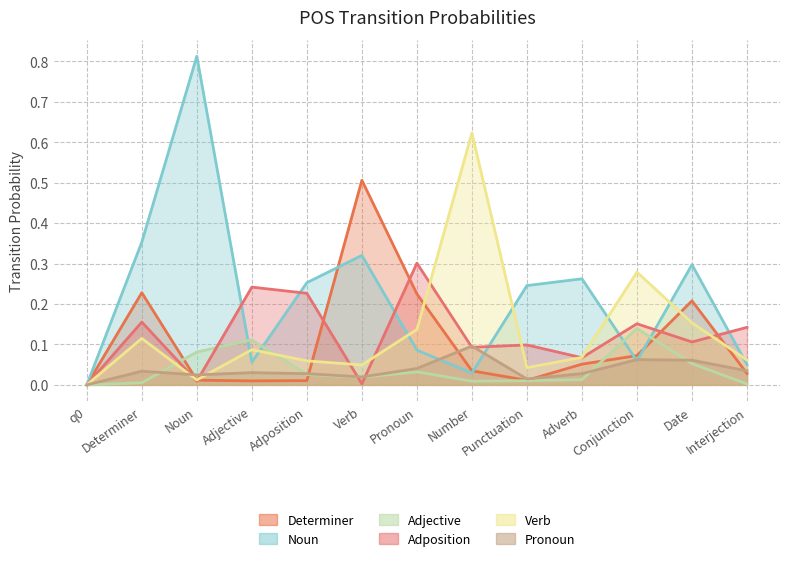

What is the sum of the Determiner values at Pronoun and Noun?

0.2